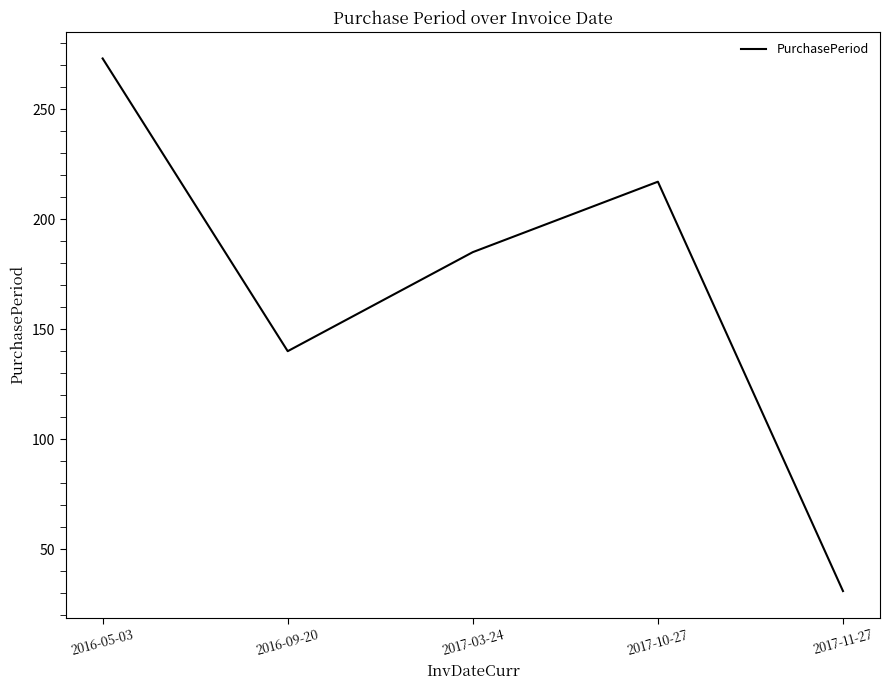

Approximately how many times larger is the value at 2017-10-27 compared to 2016-05-03?

0.8